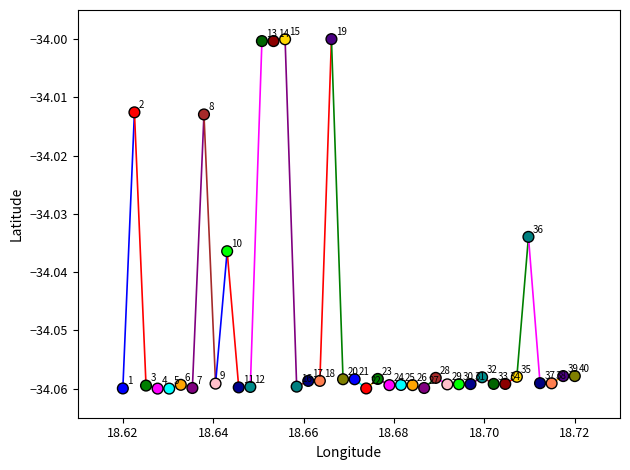

How many points are shown in the scatter plot?

40